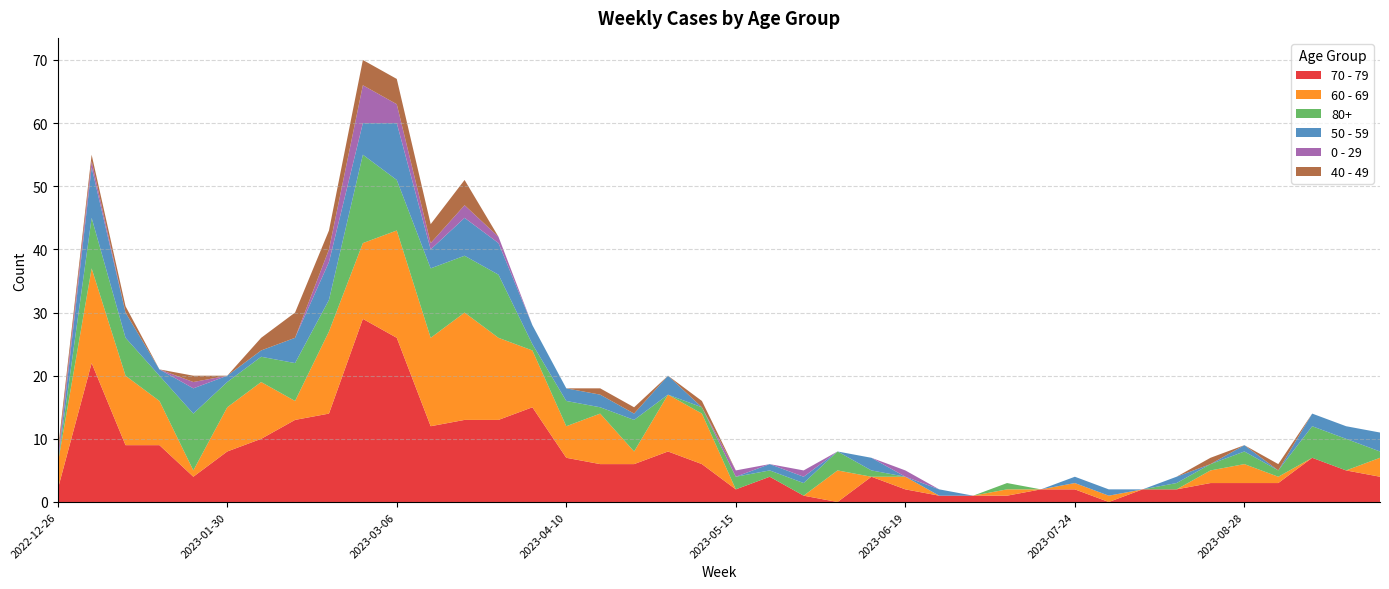

Reading left to right, list all the values displayed in this chart.

70 - 79: 2022-12-26=2	2023-01-02=22	2023-01-09=9	2023-01-16=9	2023-01-23=4	2023-01-30=8	2023-02-06=10	2023-02-13=13	2023-02-20=14	2023-02-27=29	2023-03-06=26	2023-03-13=12	2023-03-20=13	2023-03-27=13	2023-04-03=15	2023-04-10=7	2023-04-17=6	2023-04-24=6	2023-05-01=8	2023-05-08=6	2023-05-15=2	2023-05-22=4	2023-05-29=1	2023-06-05=0	2023-06-12=4	2023-06-19=2	2023-06-26=1	2023-07-03=1	2023-07-10=1	2023-07-17=2	2023-07-24=2	2023-07-31=0	2023-08-07=2	2023-08-14=2	2023-08-21=3	2023-08-28=3	2023-09-04=3	2023-09-11=7	2023-09-18=5	2023-09-25=4
60 - 69: 2022-12-26=4	2023-01-02=15	2023-01-09=11	2023-01-16=7	2023-01-23=1	2023-01-30=7	2023-02-06=9	2023-02-13=3	2023-02-20=13	2023-02-27=12	2023-03-06=17	2023-03-13=14	2023-03-20=17	2023-03-27=13	2023-04-03=9	2023-04-10=5	2023-04-17=8	2023-04-24=2	2023-05-01=9	2023-05-08=8	2023-05-15=0	2023-05-22=0	2023-05-29=0	2023-06-05=5	2023-06-12=0	2023-06-19=2	2023-06-26=0	2023-07-03=0	2023-07-10=1	2023-07-17=0	2023-07-24=1	2023-07-31=1	2023-08-07=0	2023-08-14=0	2023-08-21=2	2023-08-28=3	2023-09-04=1	2023-09-11=0	2023-09-18=0	2023-09-25=3
80+: 2022-12-26=0	2023-01-02=8	2023-01-09=6	2023-01-16=4	2023-01-23=9	2023-01-30=4	2023-02-06=4	2023-02-13=6	2023-02-20=5	2023-02-27=14	2023-03-06=8	2023-03-13=11	2023-03-20=9	2023-03-27=10	2023-04-03=1	2023-04-10=4	2023-04-17=1	2023-04-24=5	2023-05-01=0	2023-05-08=1	2023-05-15=2	2023-05-22=1	2023-05-29=2	2023-06-05=3	2023-06-12=1	2023-06-19=0	2023-06-26=0	2023-07-03=0	2023-07-10=1	2023-07-17=0	2023-07-24=0	2023-07-31=0	2023-08-07=0	2023-08-14=1	2023-08-21=1	2023-08-28=2	2023-09-04=1	2023-09-11=5	2023-09-18=5	2023-09-25=1
50 - 59: 2022-12-26=0	2023-01-02=8	2023-01-09=4	2023-01-16=1	2023-01-23=4	2023-01-30=1	2023-02-06=1	2023-02-13=4	2023-02-20=6	2023-02-27=5	2023-03-06=9	2023-03-13=3	2023-03-20=6	2023-03-27=5	2023-04-03=3	2023-04-10=2	2023-04-17=2	2023-04-24=1	2023-05-01=3	2023-05-08=0	2023-05-15=0	2023-05-22=1	2023-05-29=1	2023-06-05=0	2023-06-12=2	2023-06-19=0	2023-06-26=1	2023-07-03=0	2023-07-10=0	2023-07-17=0	2023-07-24=1	2023-07-31=1	2023-08-07=0	2023-08-14=1	2023-08-21=0	2023-08-28=1	2023-09-04=0	2023-09-11=2	2023-09-18=2	2023-09-25=3
0 - 29: 2022-12-26=1	2023-01-02=1	2023-01-09=0	2023-01-16=0	2023-01-23=1	2023-01-30=0	2023-02-06=0	2023-02-13=0	2023-02-20=2	2023-02-27=6	2023-03-06=3	2023-03-13=1	2023-03-20=2	2023-03-27=1	2023-04-03=0	2023-04-10=0	2023-04-17=0	2023-04-24=0	2023-05-01=0	2023-05-08=0	2023-05-15=1	2023-05-22=0	2023-05-29=1	2023-06-05=0	2023-06-12=0	2023-06-19=1	2023-06-26=0	2023-07-03=0	2023-07-10=0	2023-07-17=0	2023-07-24=0	2023-07-31=0	2023-08-07=0	2023-08-14=0	2023-08-21=0	2023-08-28=0	2023-09-04=0	2023-09-11=0	2023-09-18=0	2023-09-25=0
40 - 49: 2022-12-26=1	2023-01-02=1	2023-01-09=1	2023-01-16=0	2023-01-23=1	2023-01-30=0	2023-02-06=2	2023-02-13=4	2023-02-20=3	2023-02-27=4	2023-03-06=4	2023-03-13=3	2023-03-20=4	2023-03-27=0	2023-04-03=0	2023-04-10=0	2023-04-17=1	2023-04-24=1	2023-05-01=0	2023-05-08=1	2023-05-15=0	2023-05-22=0	2023-05-29=0	2023-06-05=0	2023-06-12=0	2023-06-19=0	2023-06-26=0	2023-07-03=0	2023-07-10=0	2023-07-17=0	2023-07-24=0	2023-07-31=0	2023-08-07=0	2023-08-14=0	2023-08-21=1	2023-08-28=0	2023-09-04=1	2023-09-11=0	2023-09-18=0	2023-09-25=0